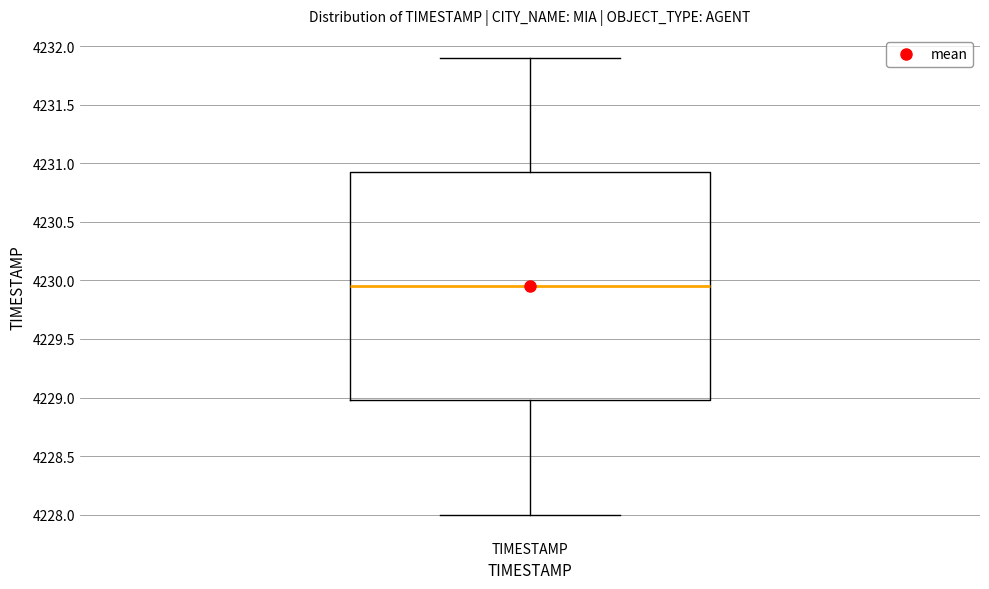

Where does the lower whisker of the box for TIMESTAMP end on the y-axis? The values are not printed on the chart, so give them approximately, as read against the axis.

4228.00